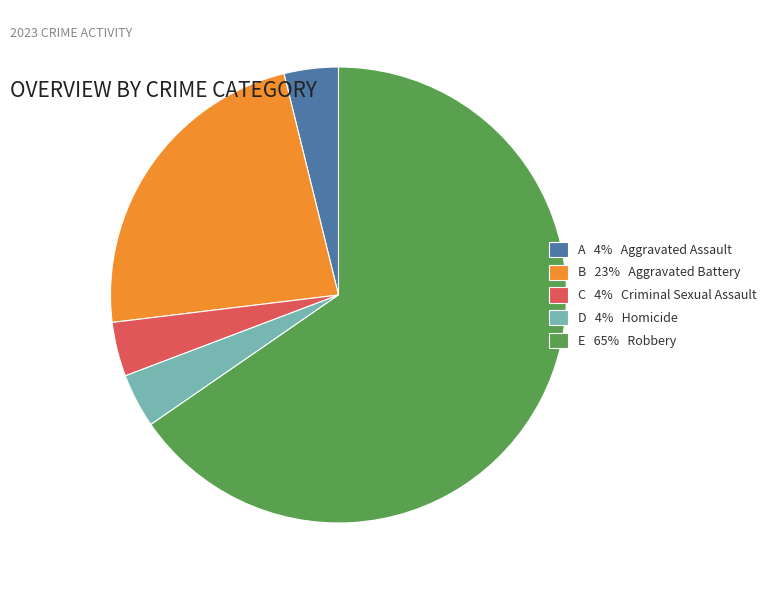

Which has a higher value, D 4% Homicide or E 65% Robbery?

E 65% Robbery